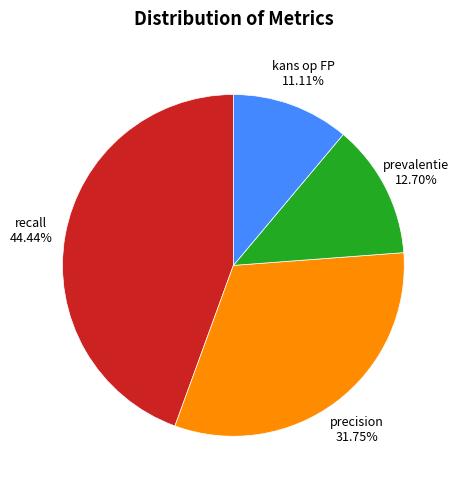

Rank the categories by value from lowest to highest.

kans op FP, prevalentie, precision, recall